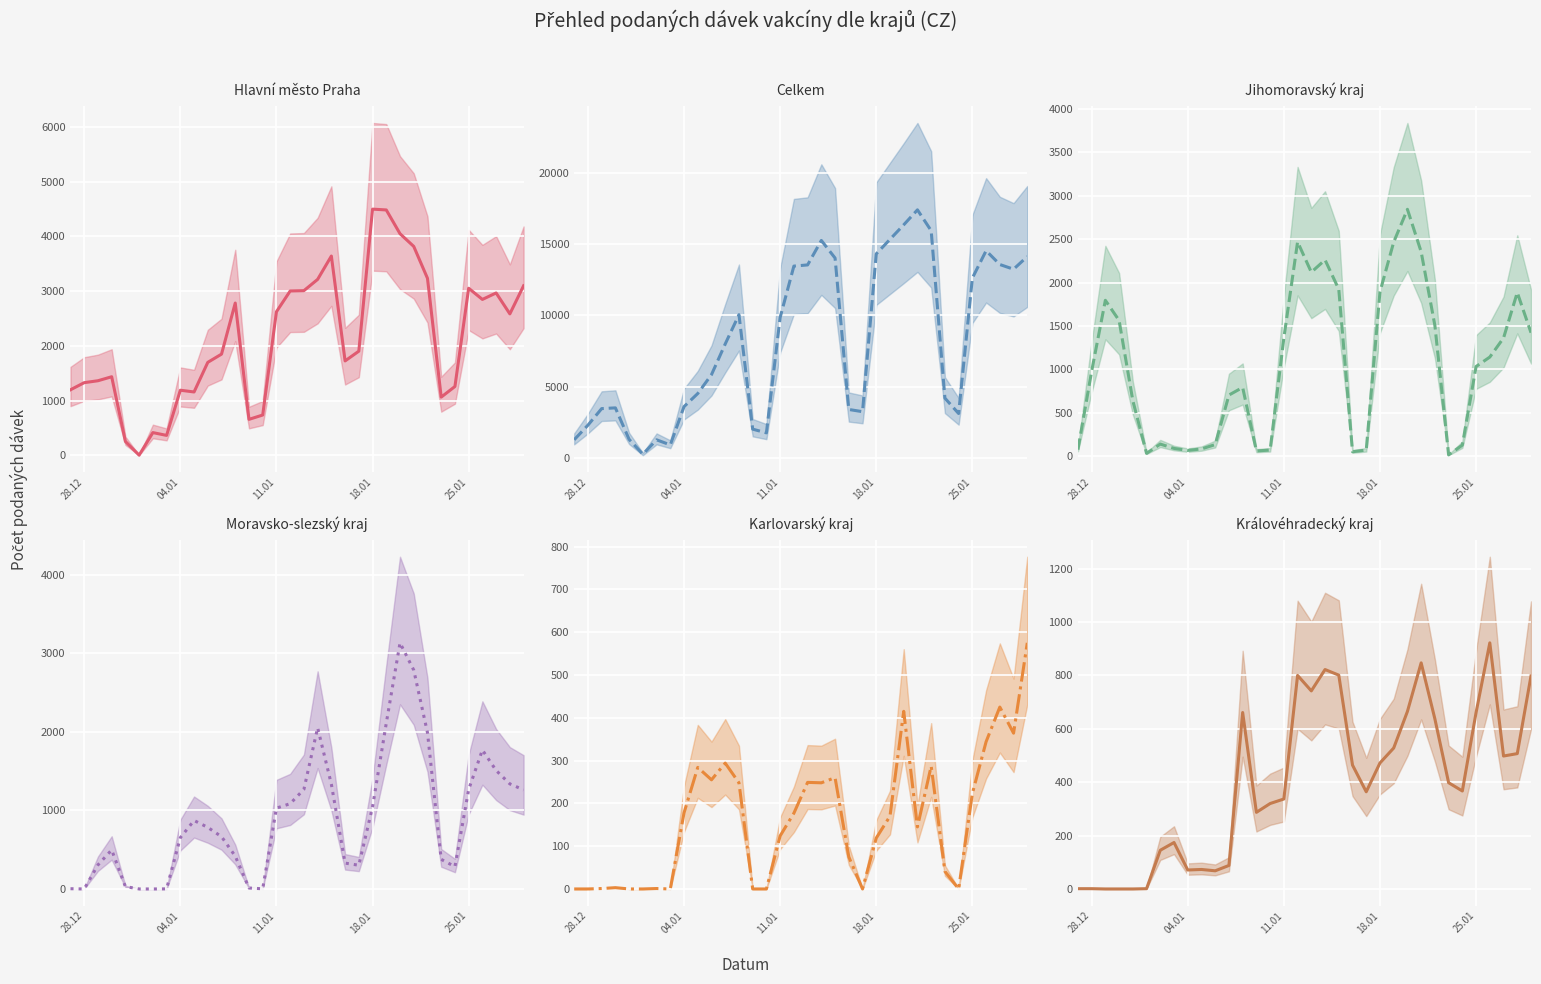

What is the total value across all series at 25.01?

2233